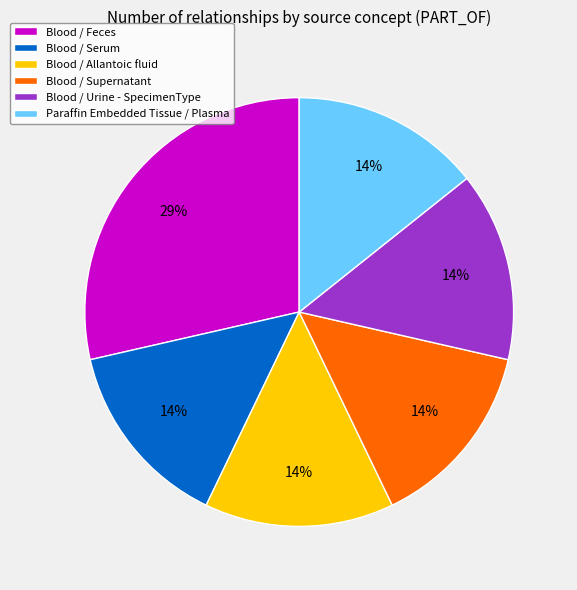

Which category has the biggest portion of the pie?

Blood / Feces